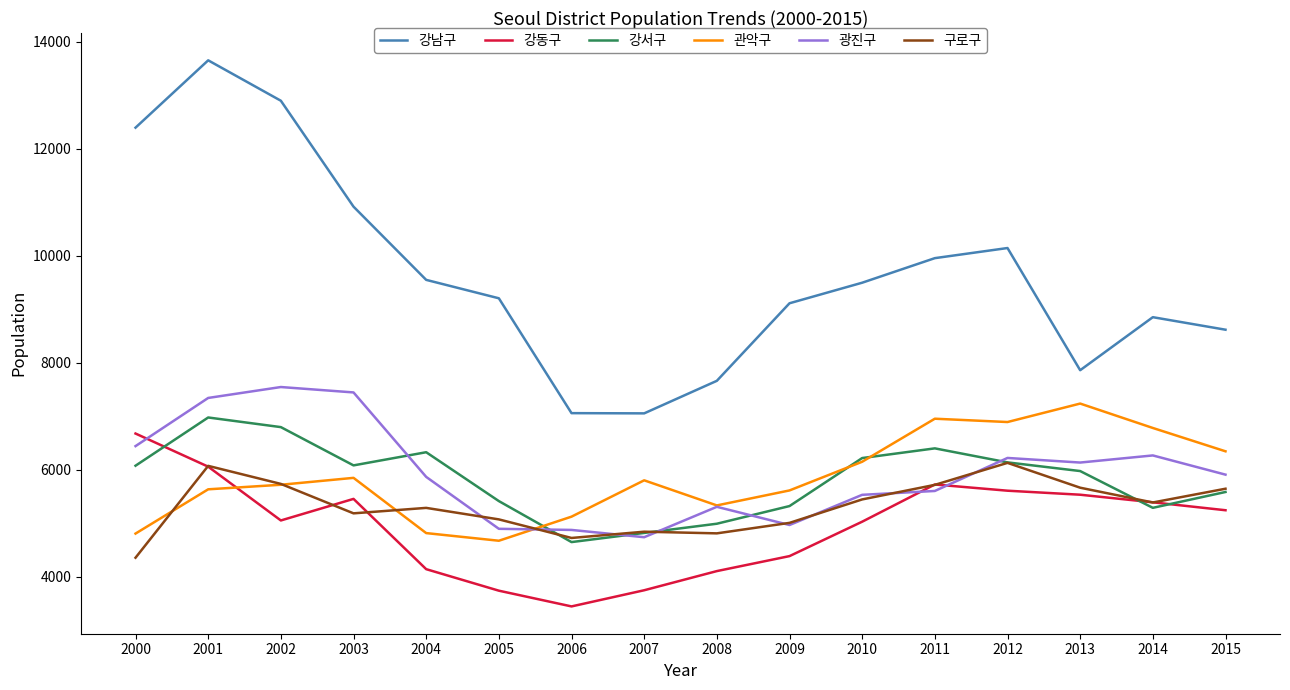

Does the chart have visible grid lines?

No